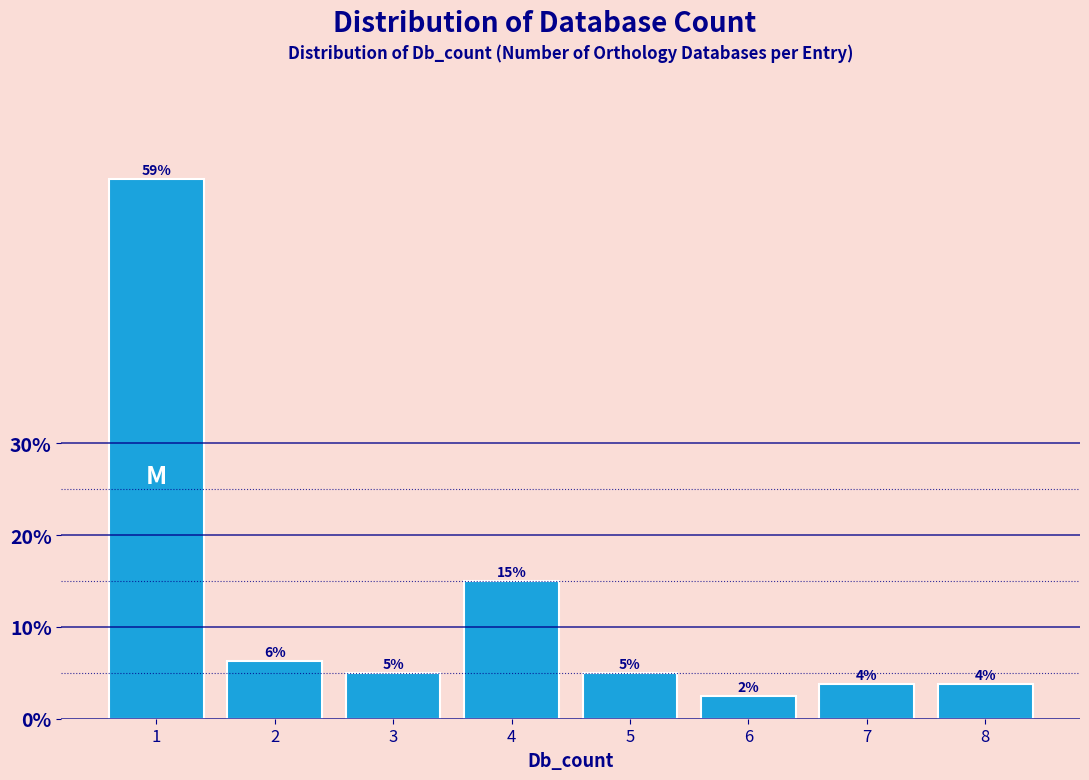

Does the chart contain any negative values?

No